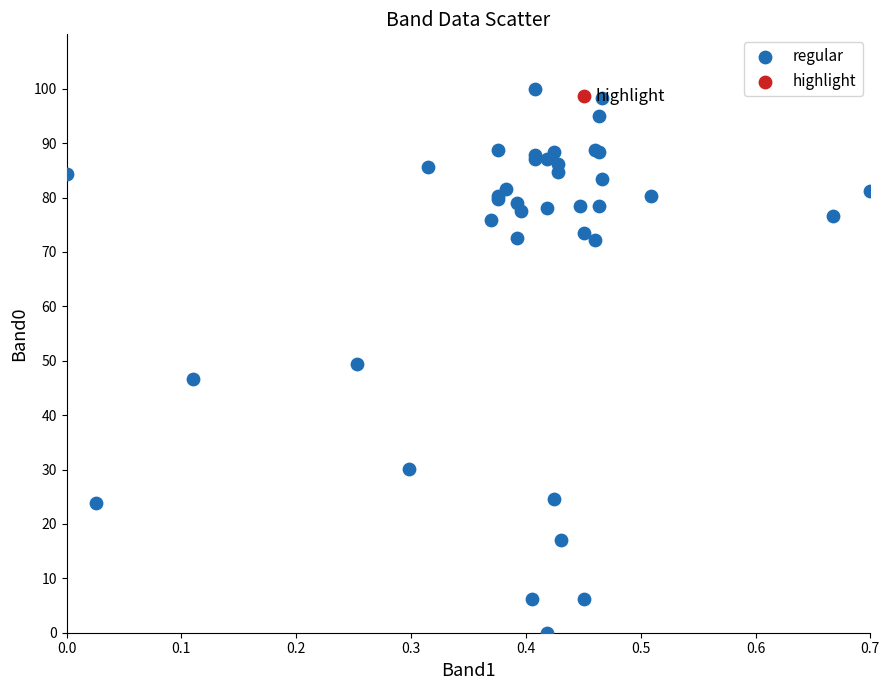

What are all the series names shown in the legend?

regular, highlight